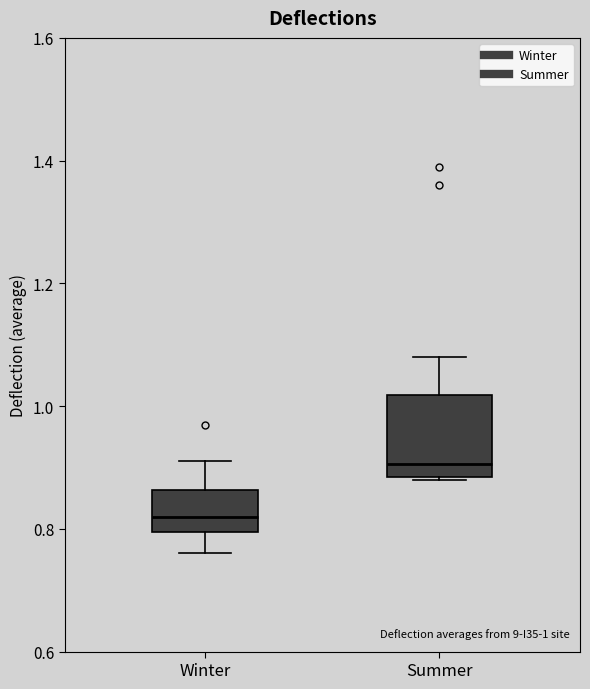

Which box's median line is the lowest?

Winter